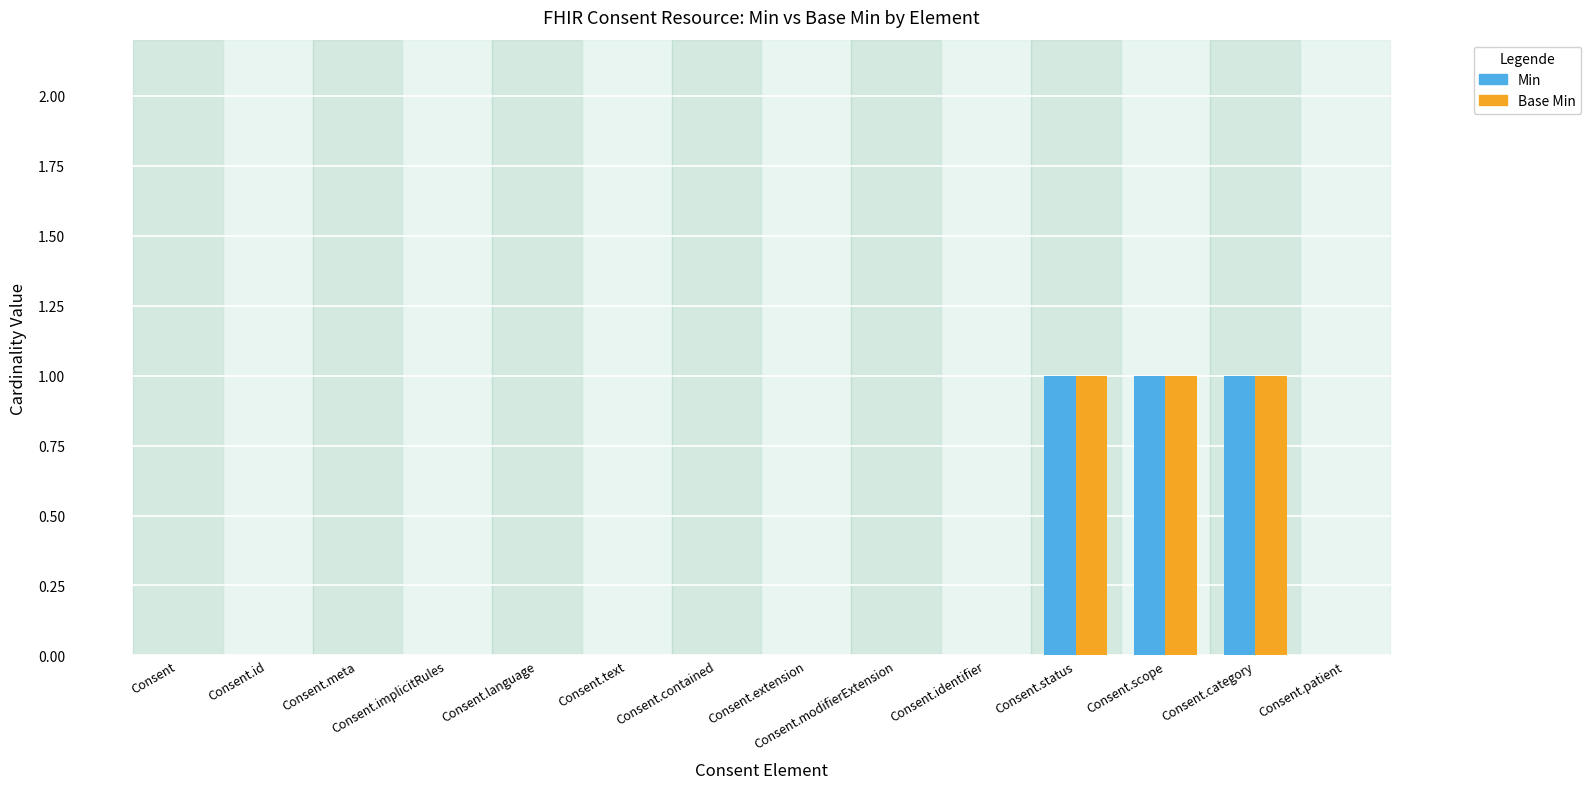

How many groups of bars are there?

14